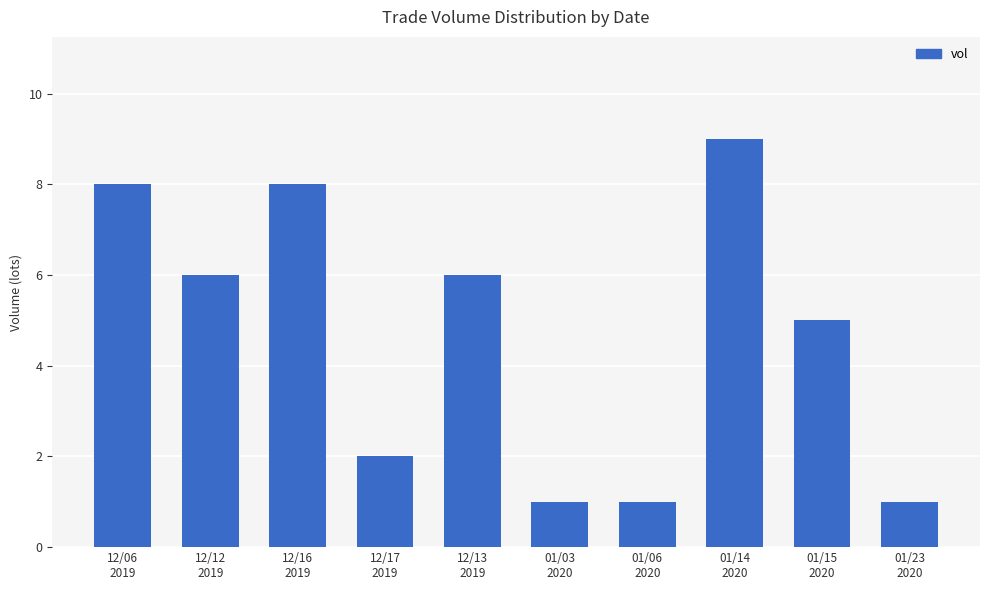

What is the label of the 4th bar from the left?

12/17
2019